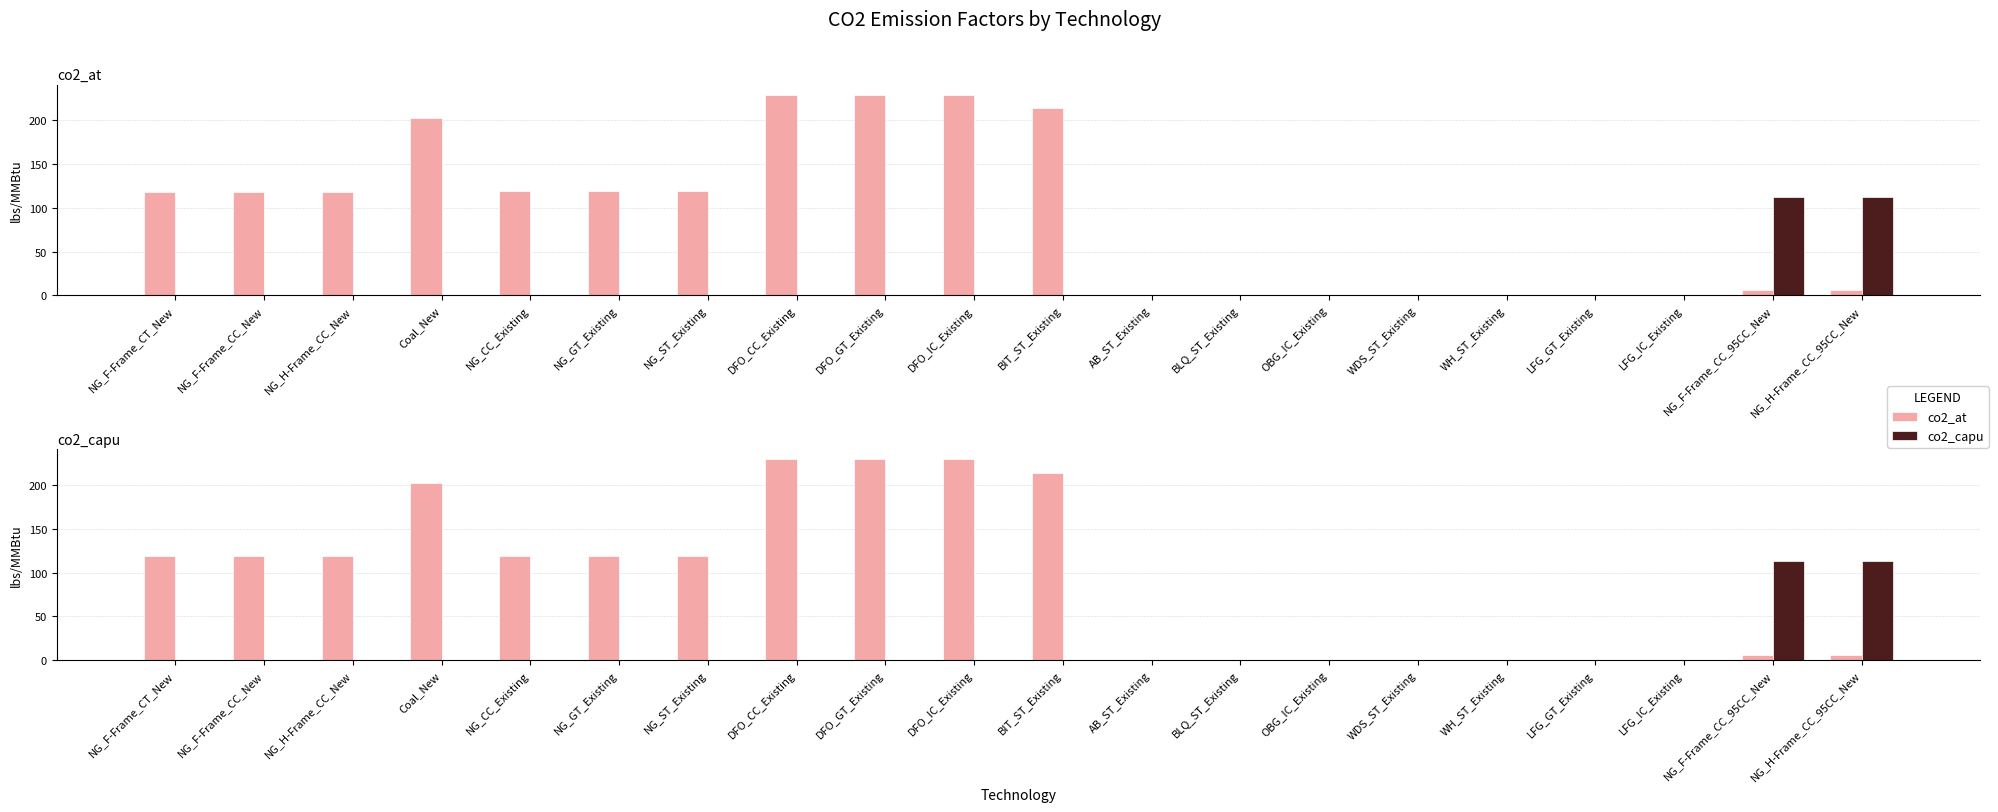

At which label does co2_at reach its peak?

DFO_CC_Existing